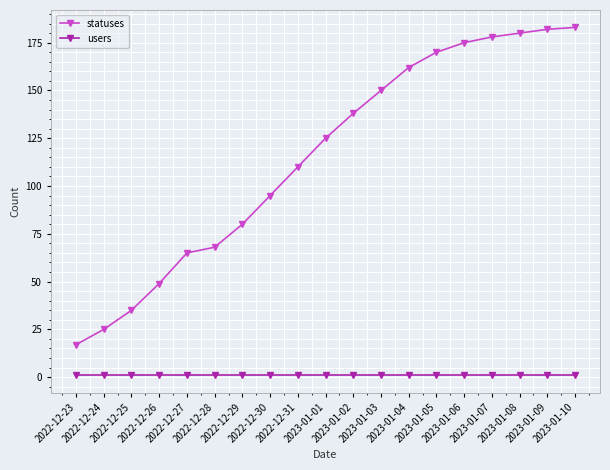

True or false: statuses and users intersect in this chart.

False